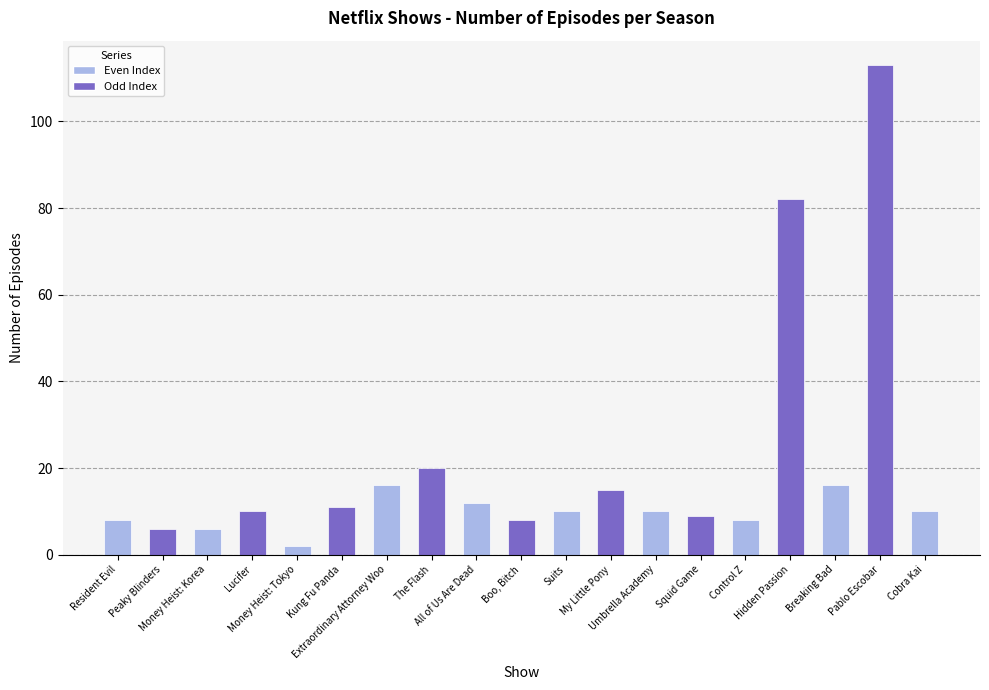

What is the approximate value at Lucifer?

10